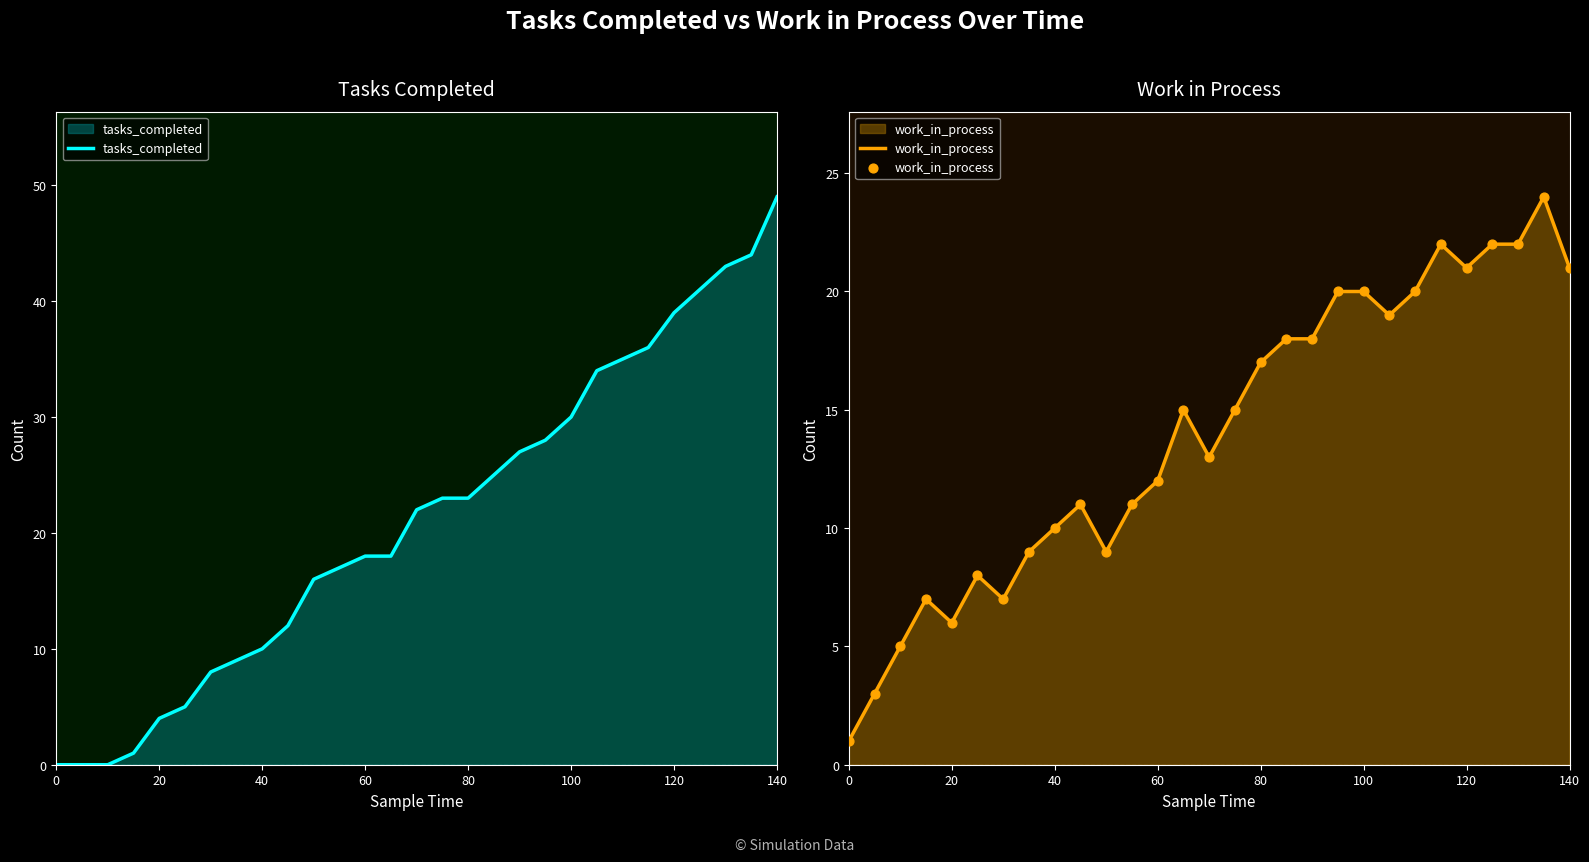

Which series contains the lowest Y value?

tasks_completed